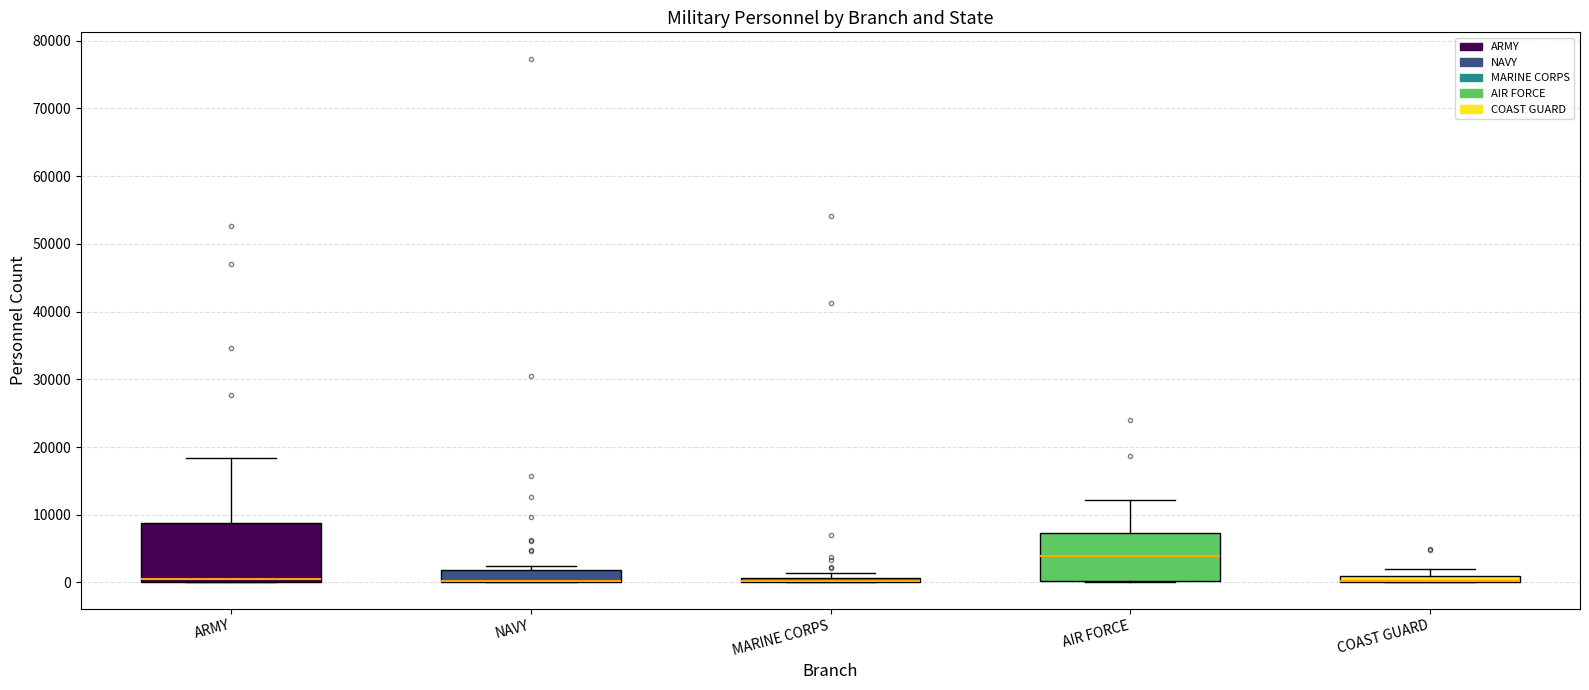

Which box is the tallest, from its lower edge to its upper edge?

ARMY